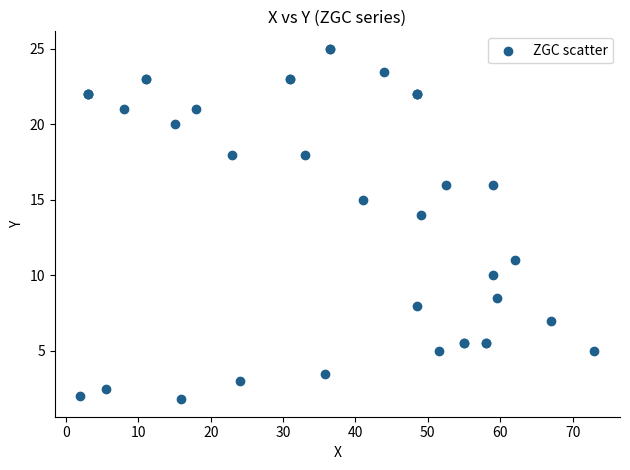

What Y value in the scatter plot is closest to 13?

14.0